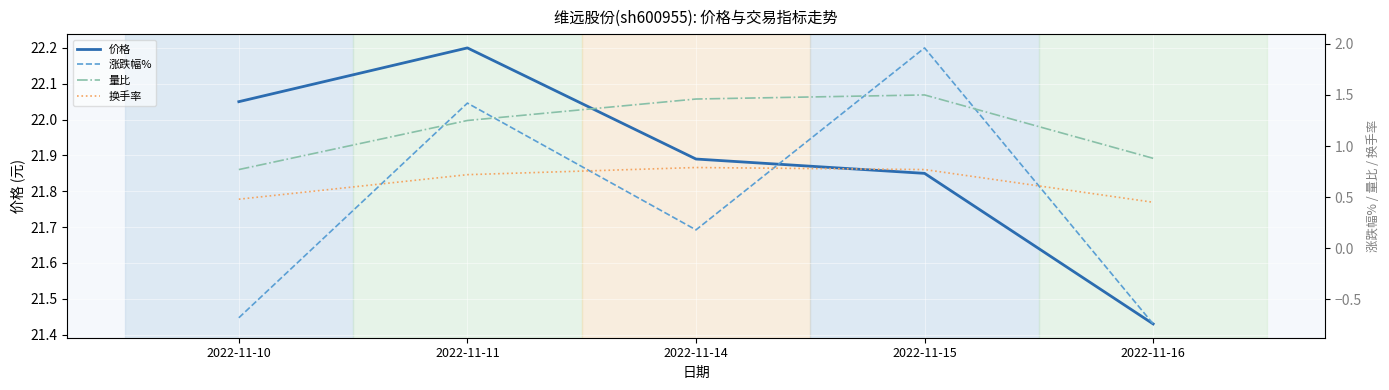

List the labels in order of 量比 value, largest first.

2022-11-15, 2022-11-14, 2022-11-11, 2022-11-16, 2022-11-10